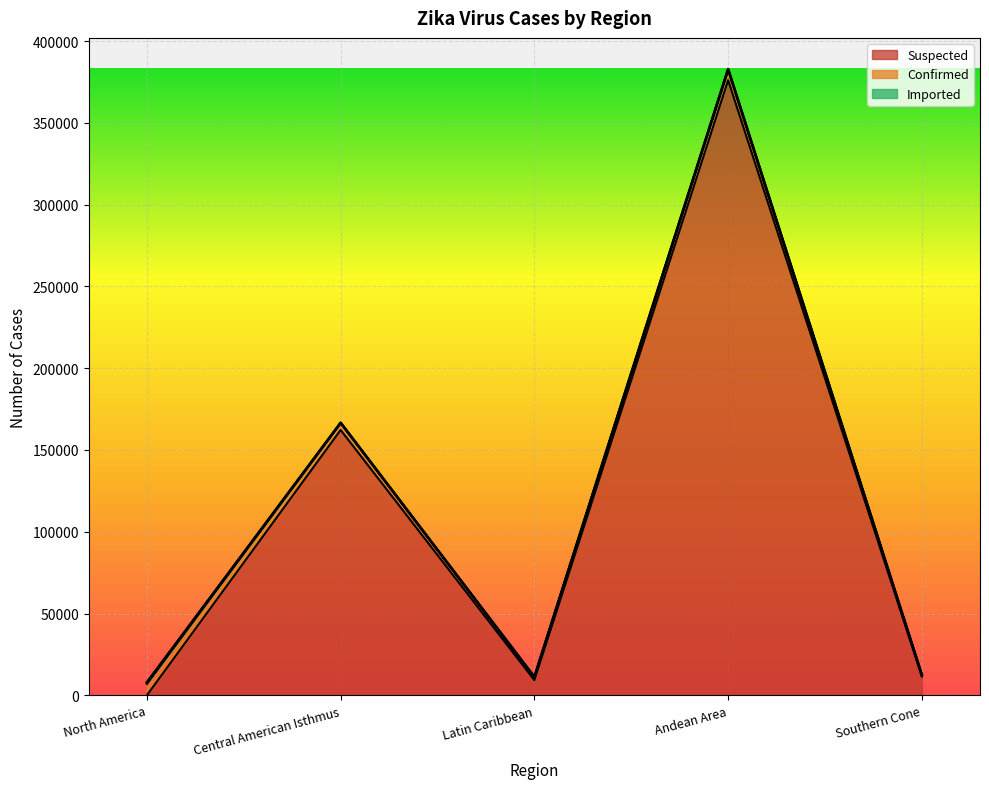

What is the difference between the second highest and minimum values in the Suspected series?

162249